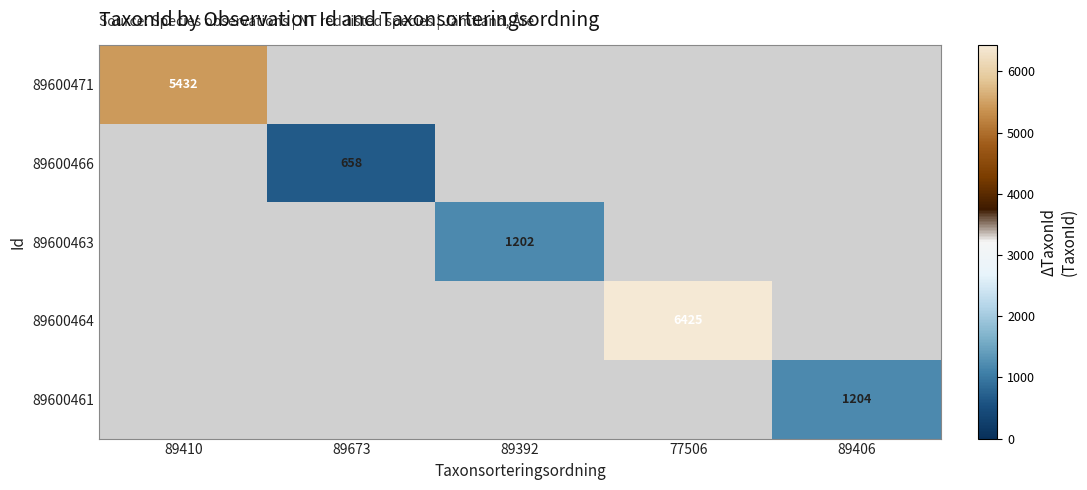

Which category has the highest value across all series?

77506